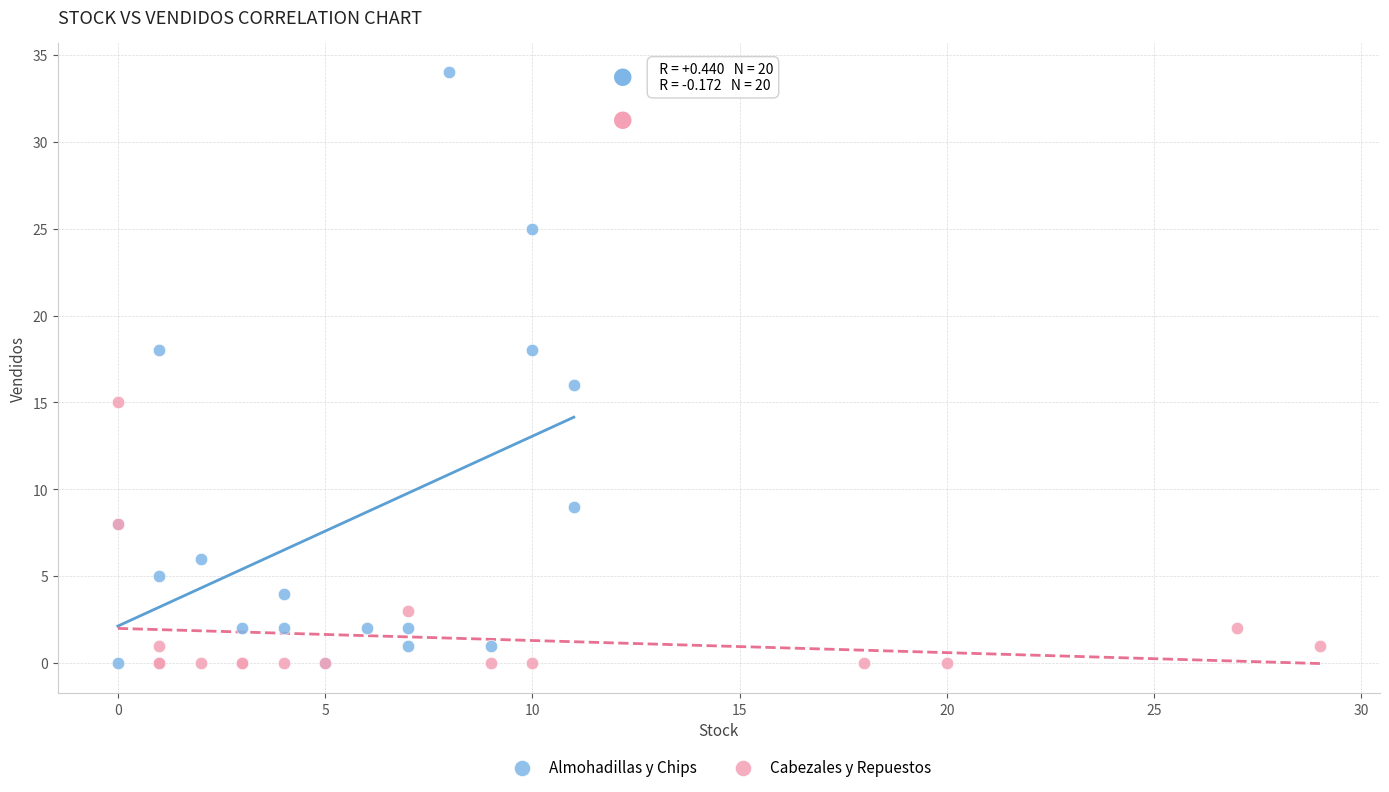

Which series has the largest Y range (max minus min)?

Almohadillas y Chips